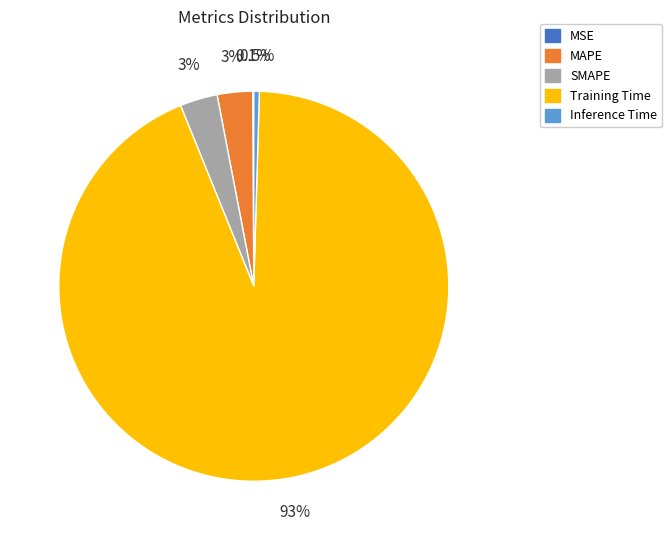

What percentage is the MAPE slice, to the nearest percent?

3%